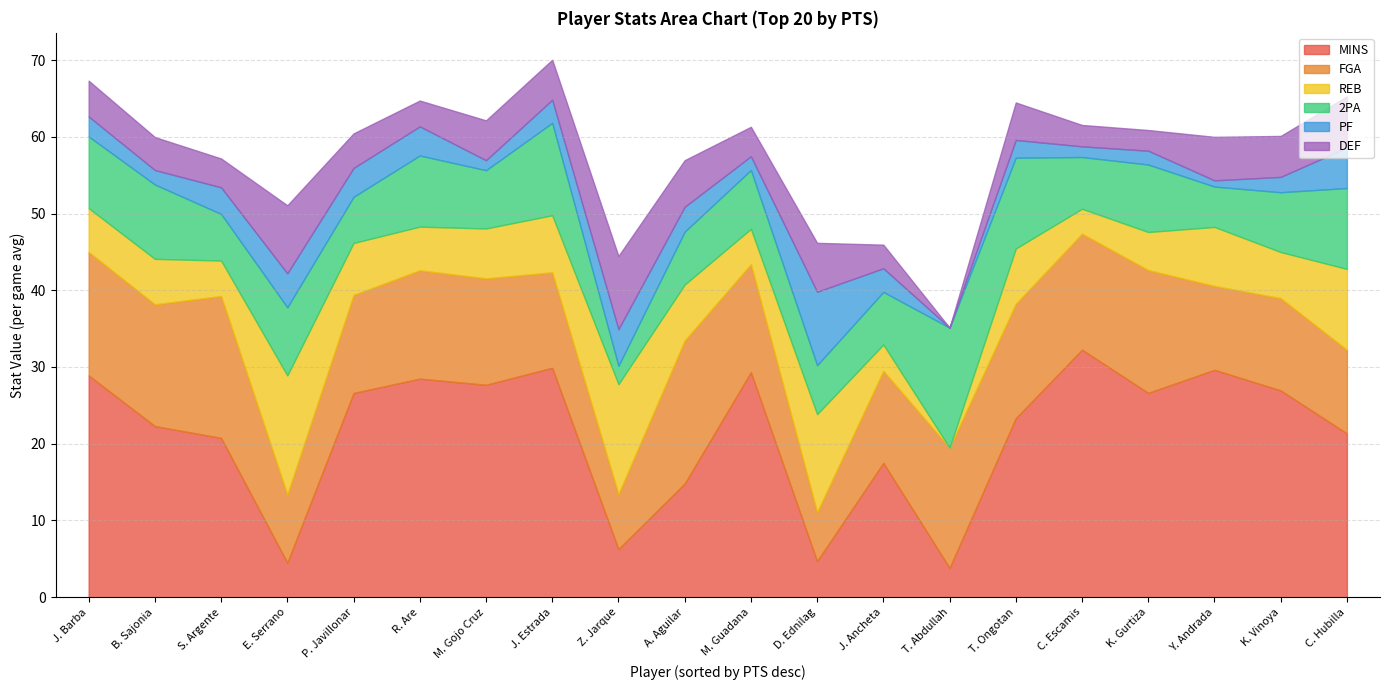

How many categories are shown in the chart?

20